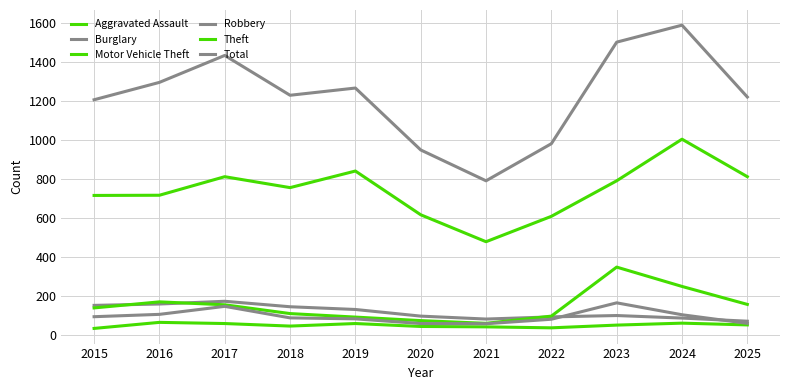

Between 2020 and 2025, which is larger?

2025